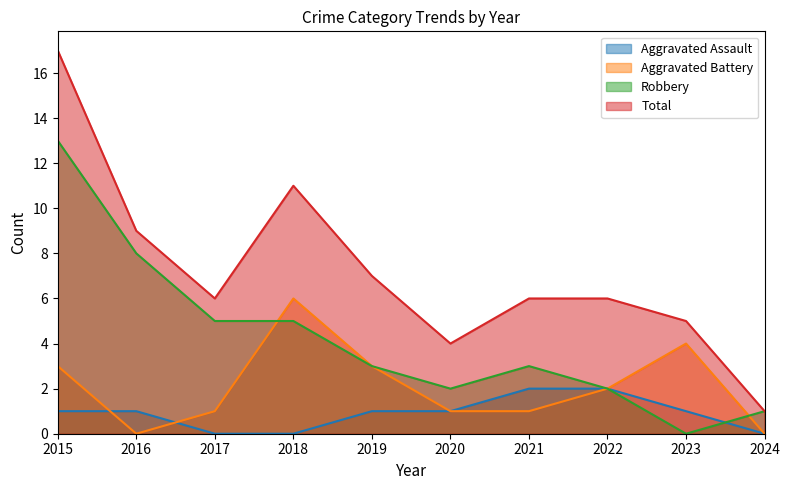

Reading left to right, transcribe all the data shown in this chart.

Aggravated Assault: 1	1	0	0	1	1	2	2	1	0
Aggravated Battery: 3	0	1	6	3	1	1	2	4	0
Robbery: 13	8	5	5	3	2	3	2	0	1
Total: 17	9	6	11	7	4	6	6	5	1